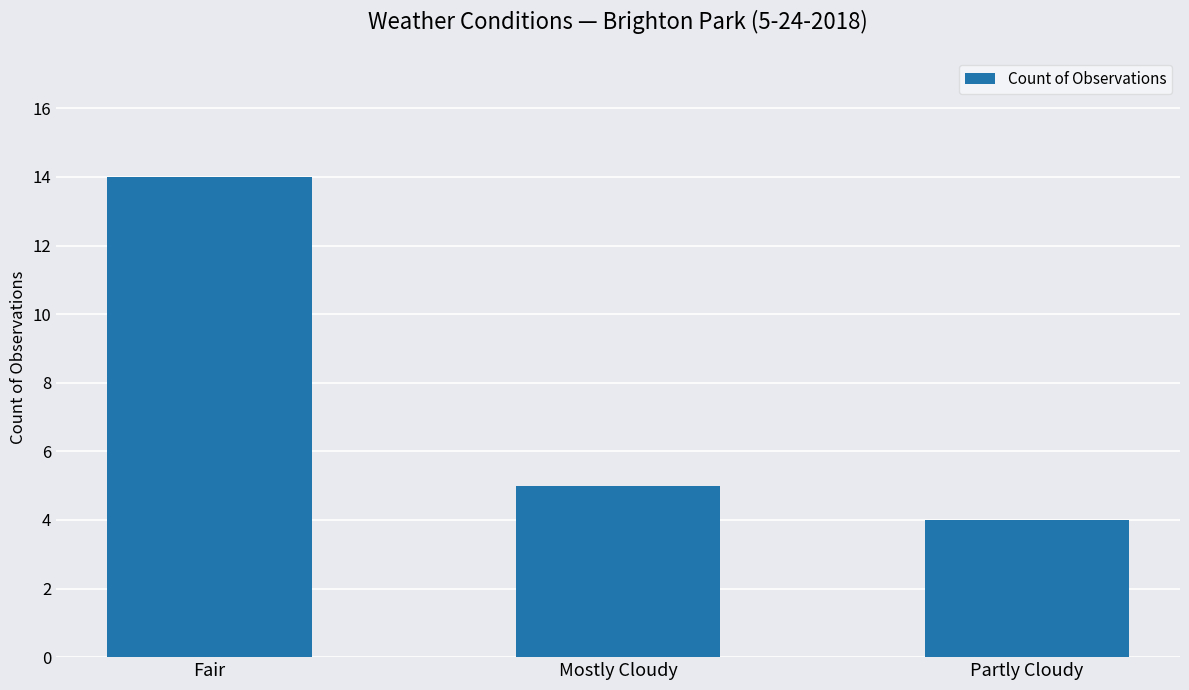

What is the difference between the values at Fair and Partly Cloudy?

10